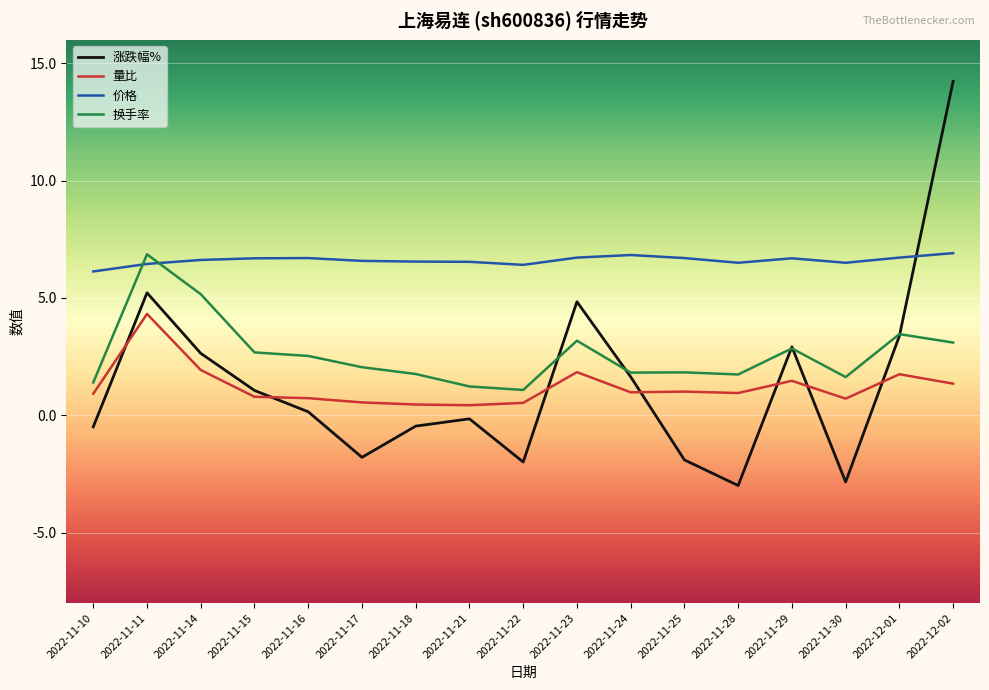

What position from the right is 2022-11-14?

15